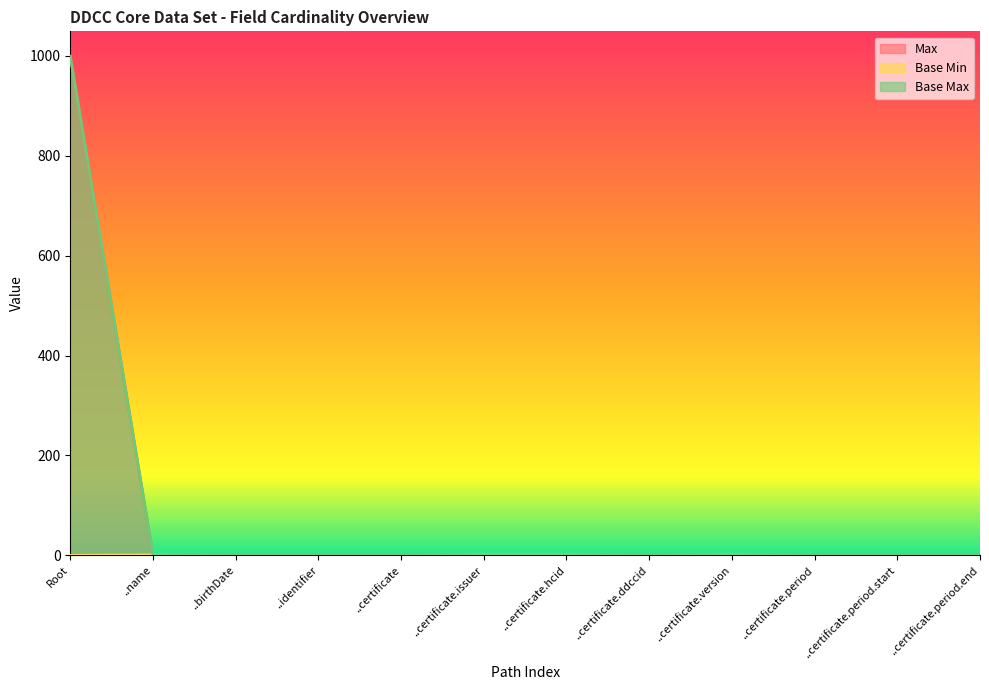

True or false: Max has more than 1 interior local peaks.

False